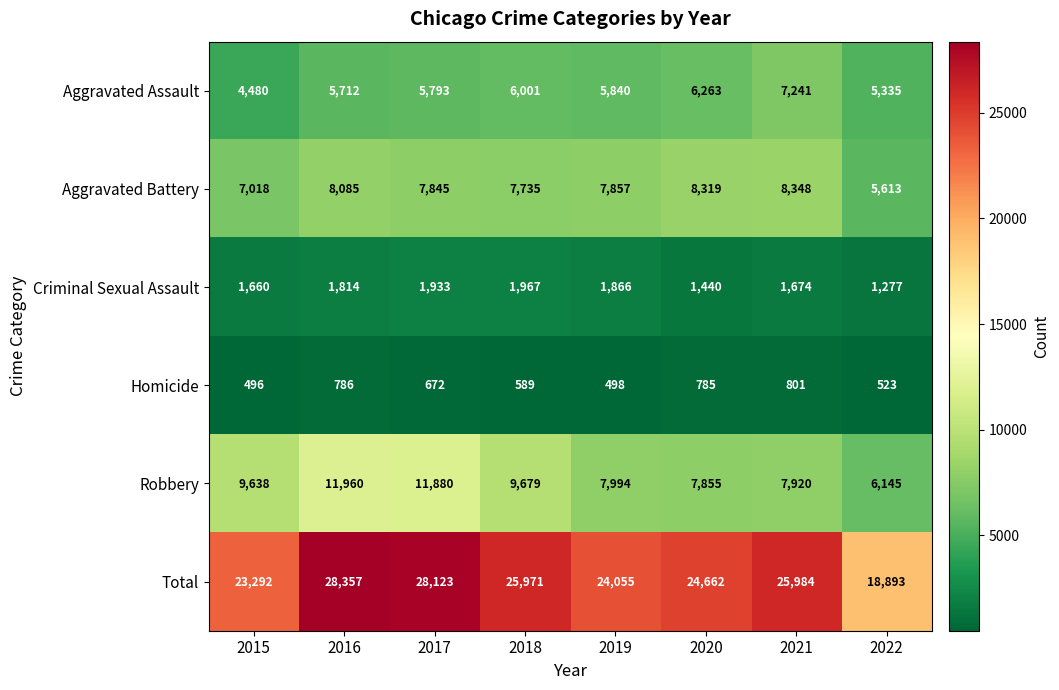

How many series are shown in this chart?

6